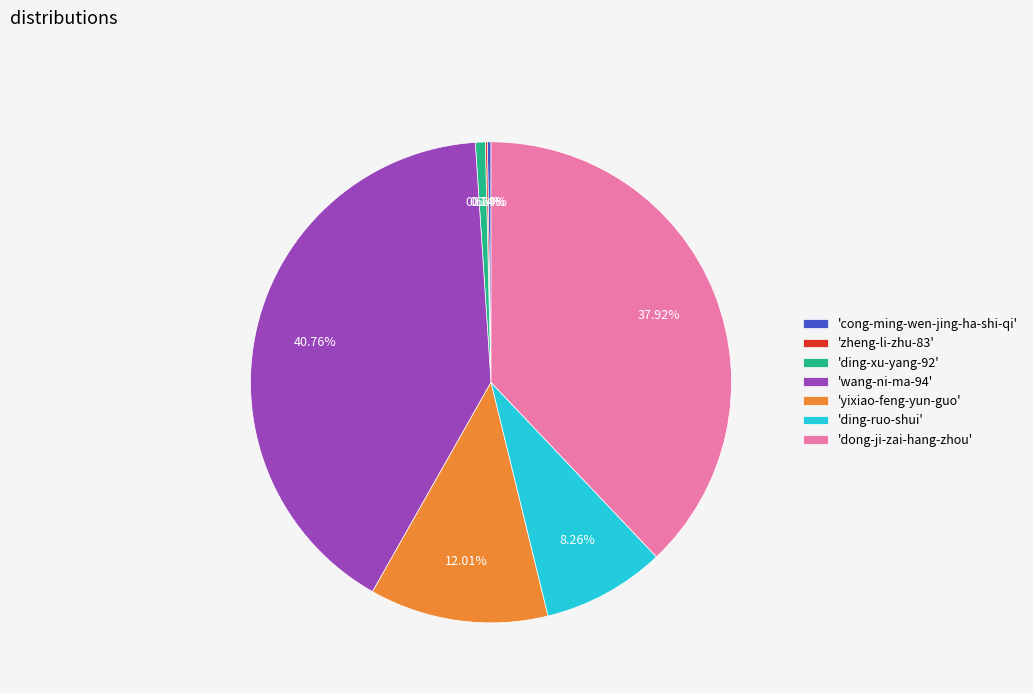

Between 'ding-xu-yang-92' and 'ding-ruo-shui', which is larger?

'ding-ruo-shui'